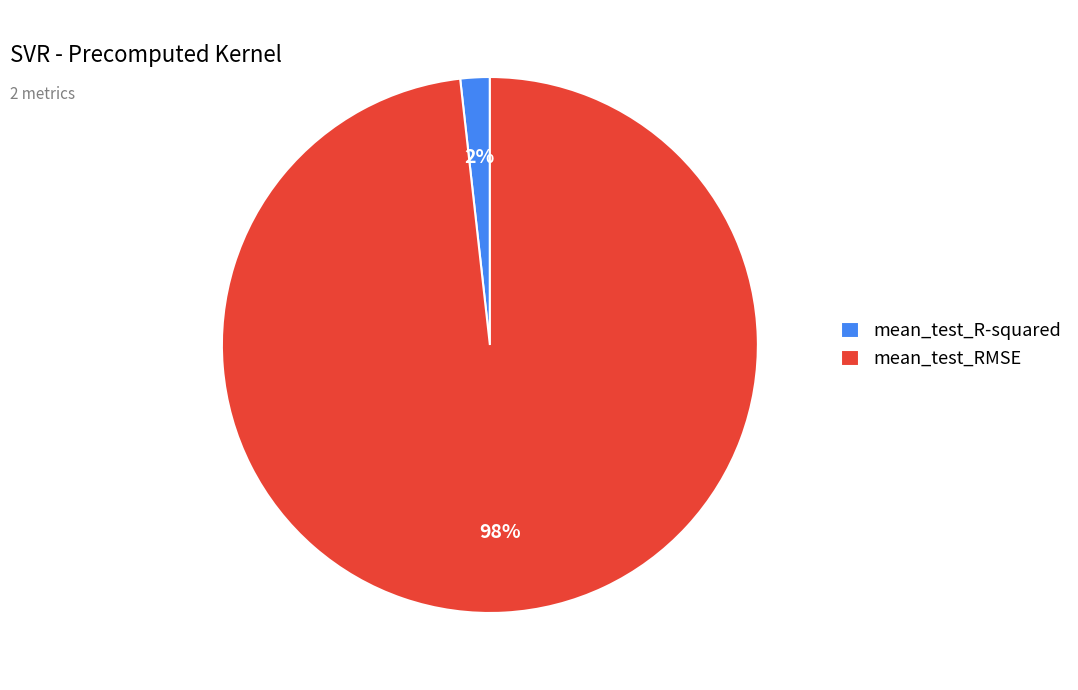

Is the sum of mean_test_RMSE and mean_test_R-squared greater than half?

Yes